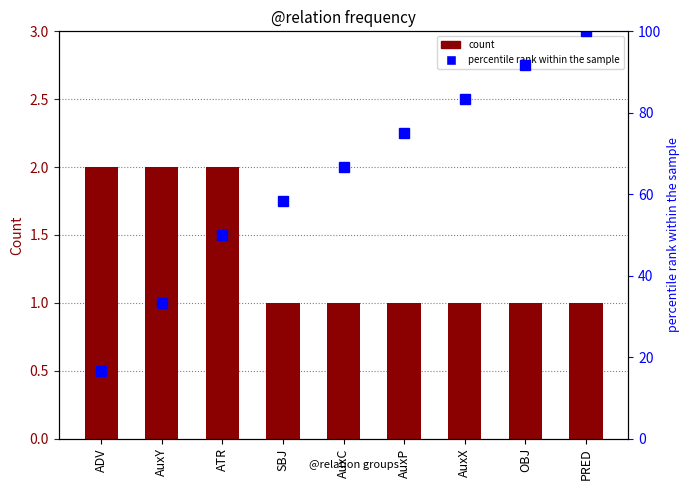

List the labels in order of percentile rank within the sample value, largest first.

PRED, OBJ, AuxX, AuxP, AuxC, SBJ, ATR, AuxY, ADV